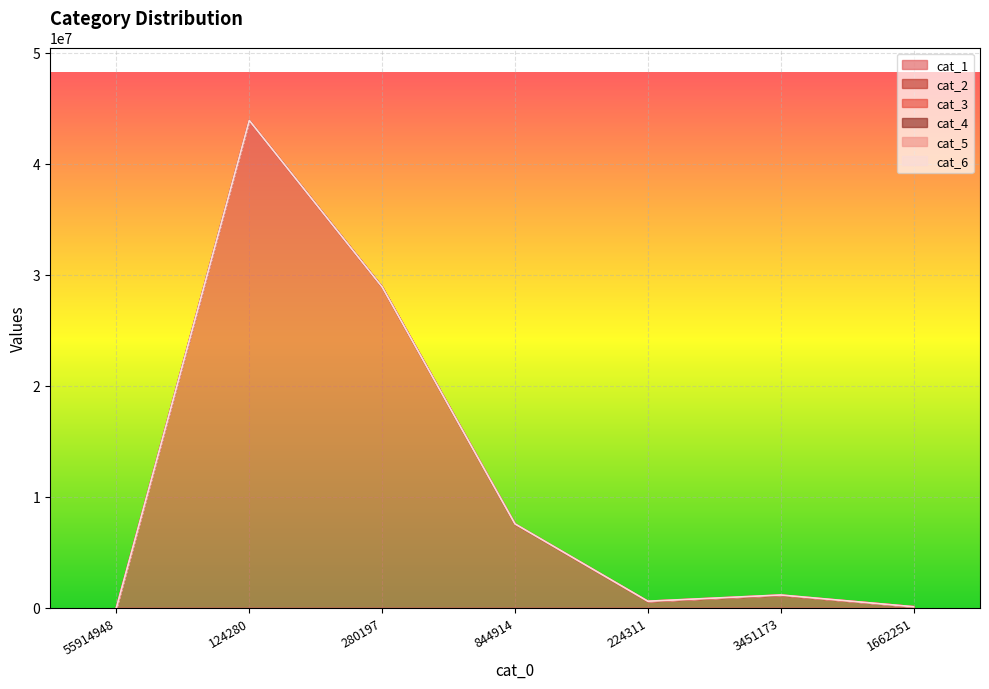

At how many categories does at least one series exceed 1415134?

3